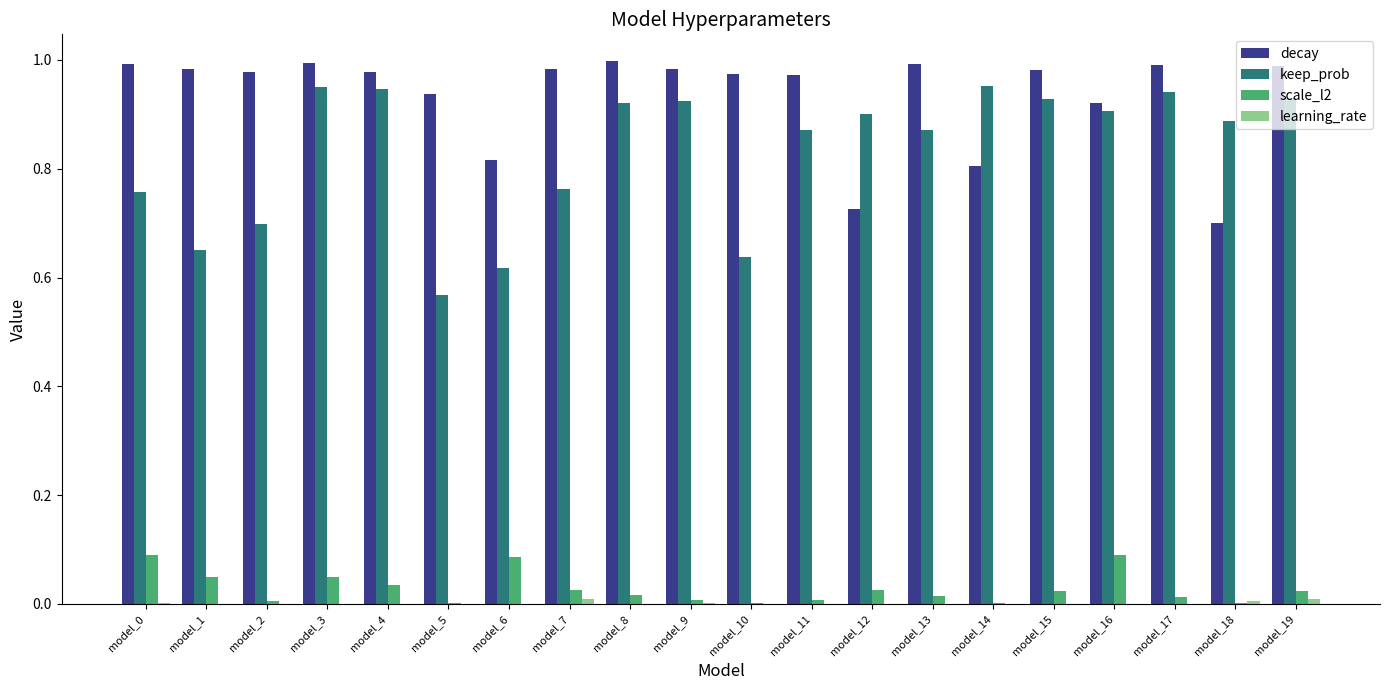

What is the sum of all decay values?

18.7